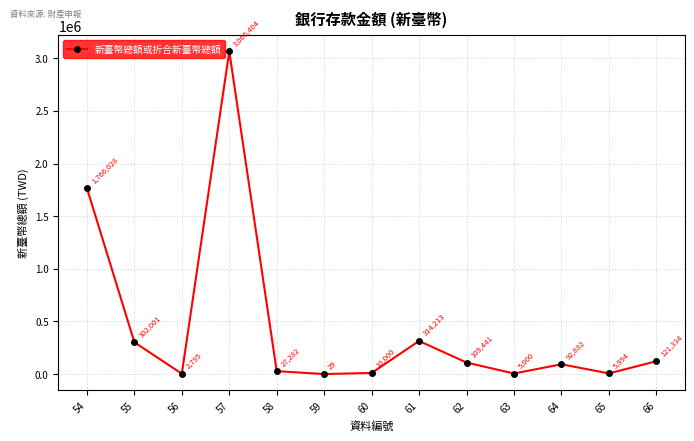

What is the difference between the maximum and minimum values?

3066375